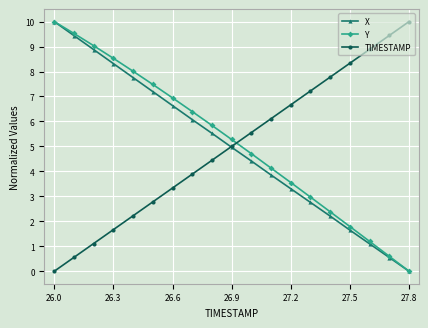

What is the value of the X point at the 1st from the left?

10.0